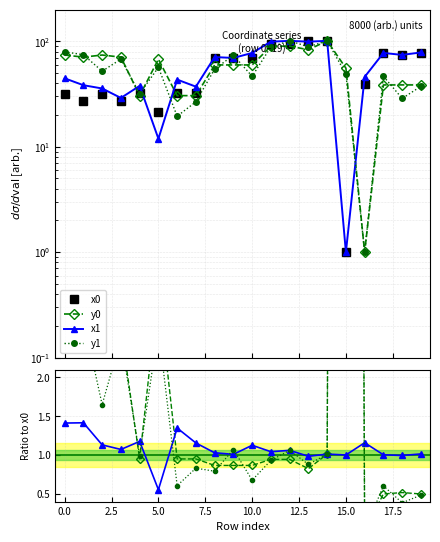

At which category does y1 reach its first local peak?

3